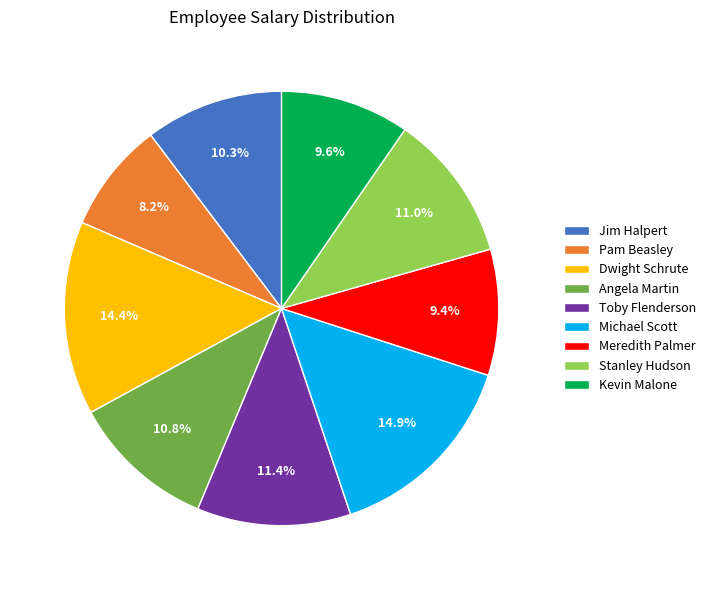

What is the ratio of the value at Michael Scott to the value at Stanley Hudson?

1.4